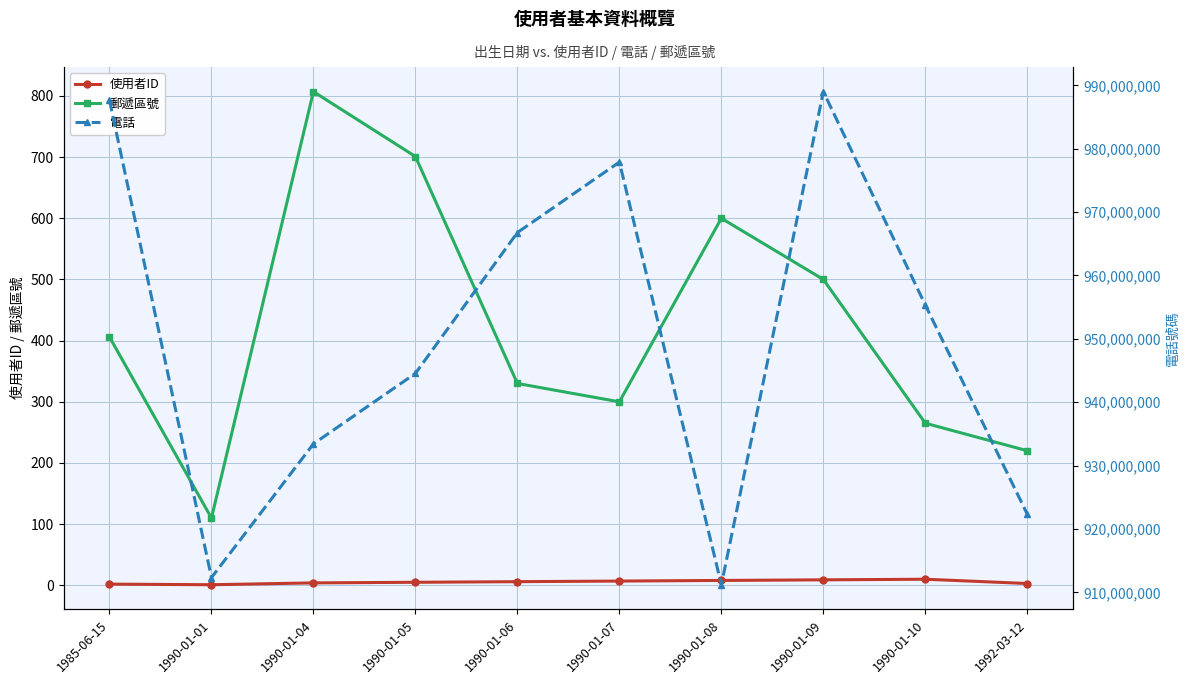

Count the 使用者ID values in the range 3 to 8.

6